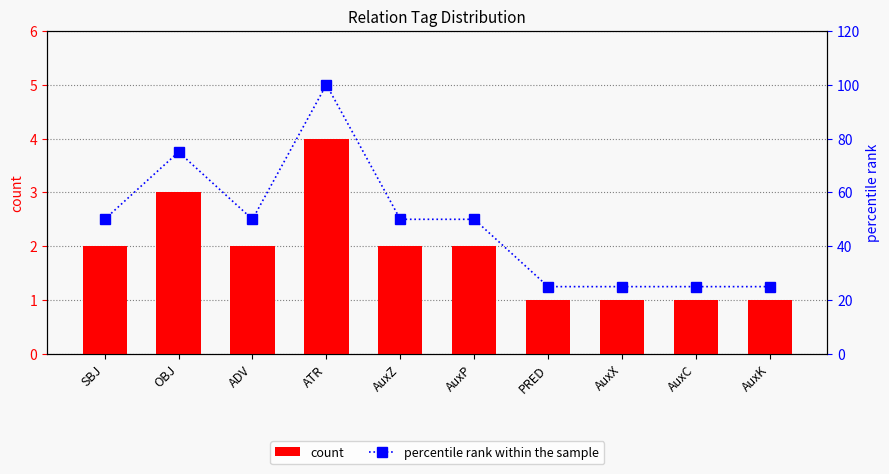

The count series shows 2 at SBJ. True or false?

True